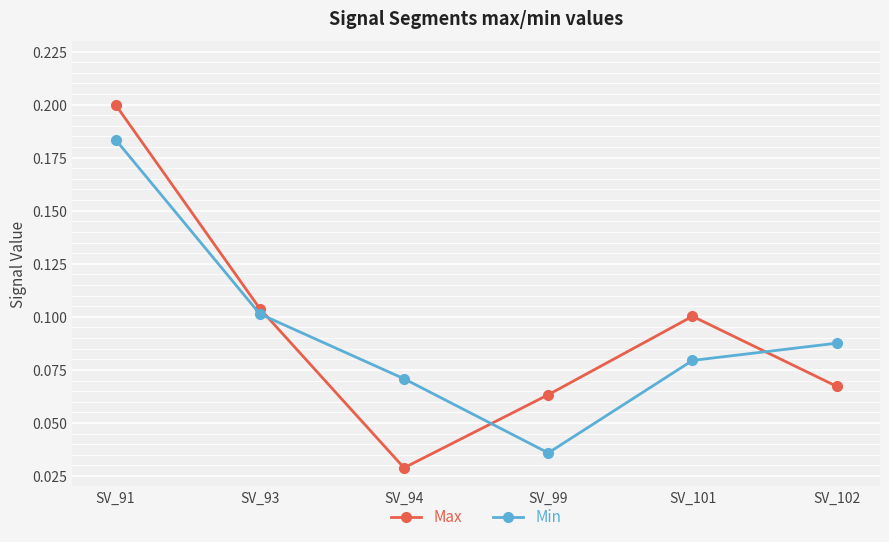

At which label does Min reach its minimum?

SV_99